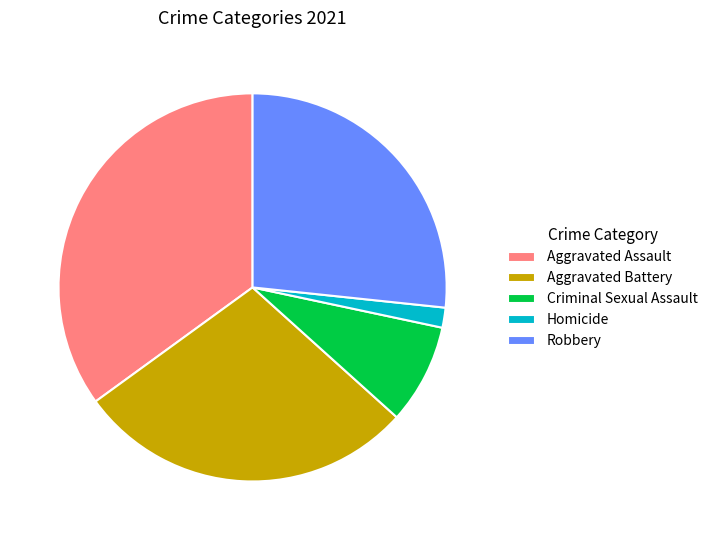

Between Aggravated Assault and Criminal Sexual Assault, which is larger?

Aggravated Assault